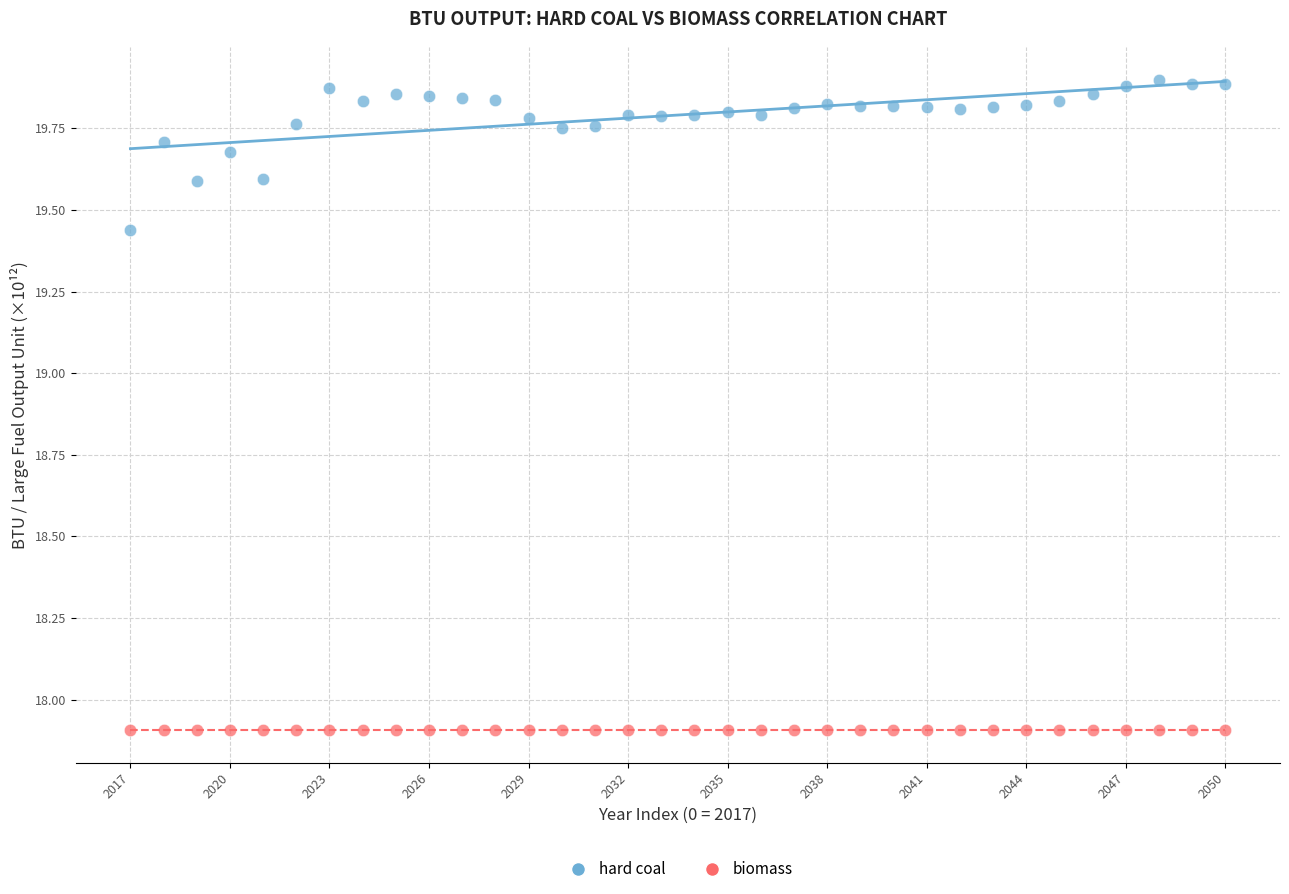

Which series reaches the maximum Y coordinate?

hard coal